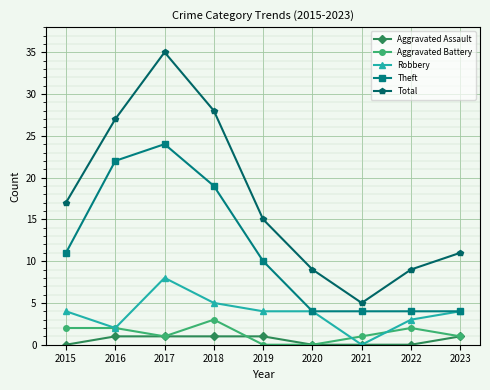

True or false: Theft and Total intersect in this chart.

False